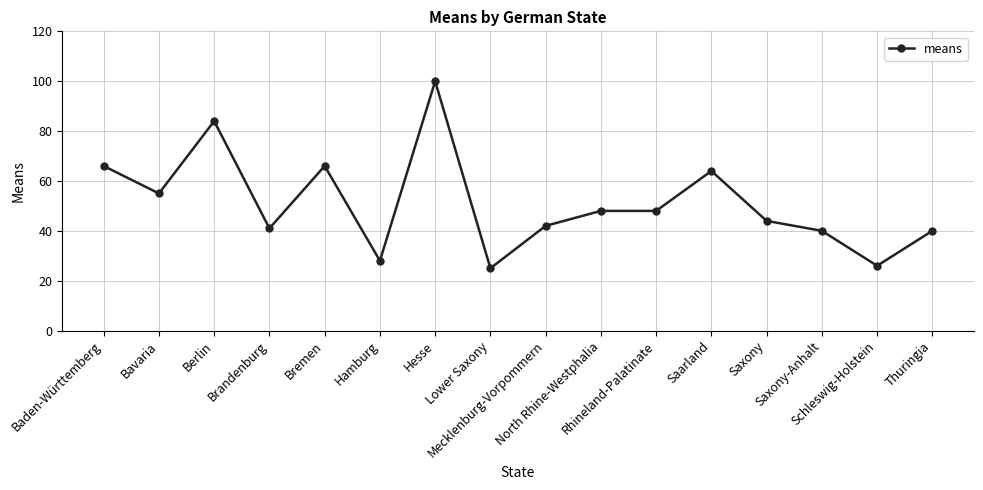

What is the change in value from Lower Saxony to Thuringia?

+15